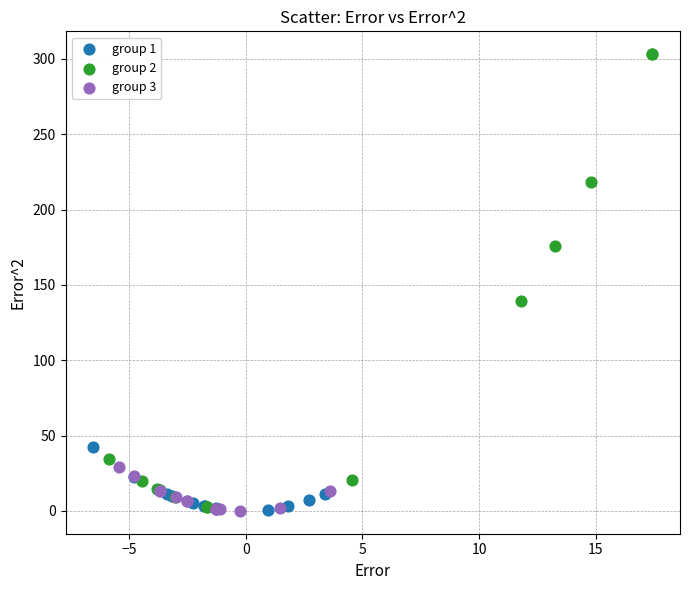

Which series contains the highest Y value?

group 2